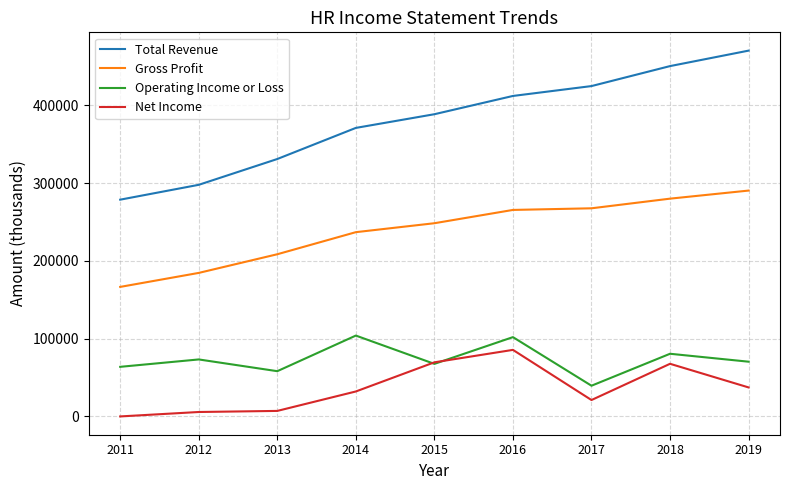

The value of Gross Profit at 2013 is 271649. True or false?

False